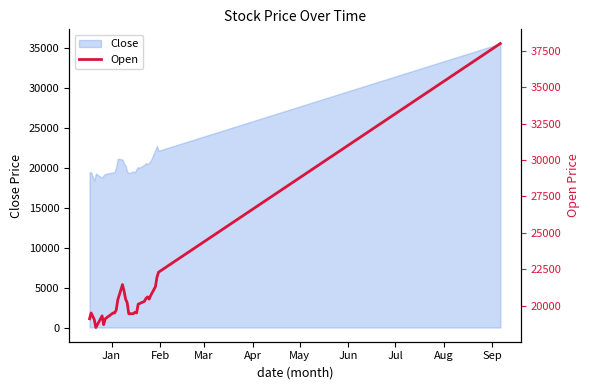

Count the number of categories in the chart.

30